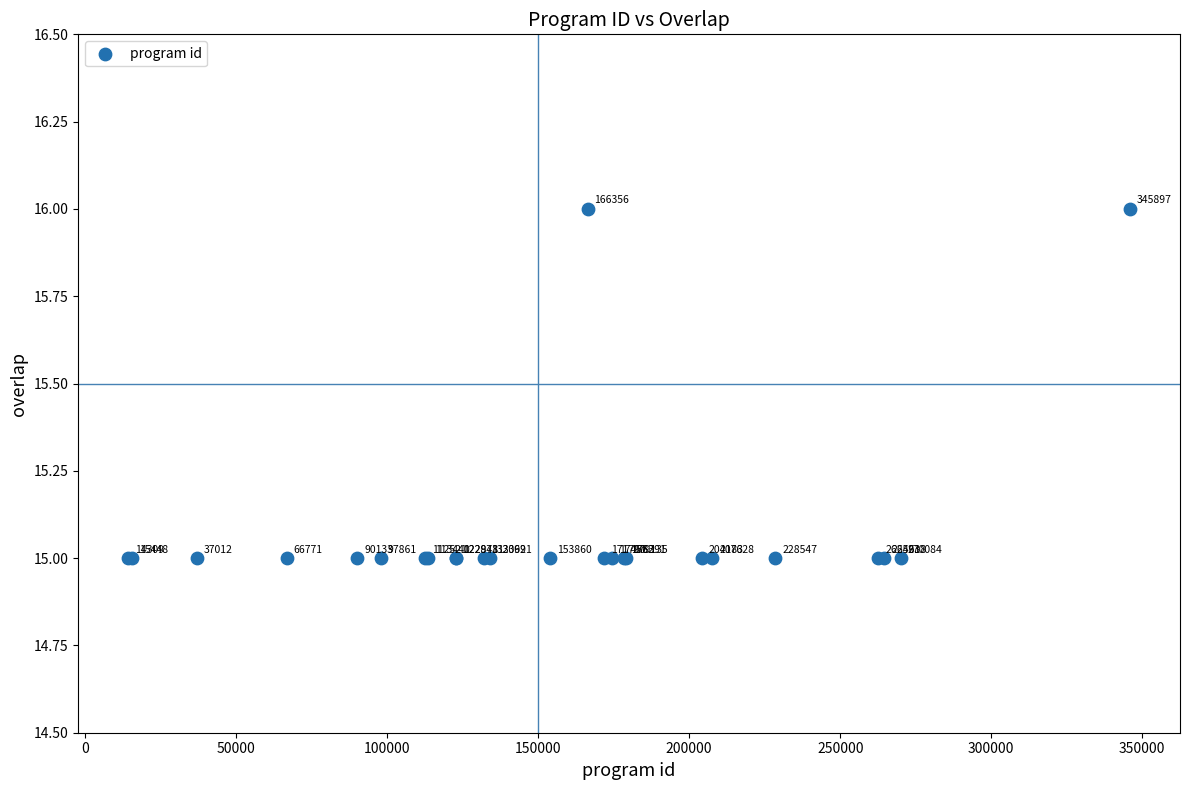

What Y value in the scatter plot is closest to 15?

15